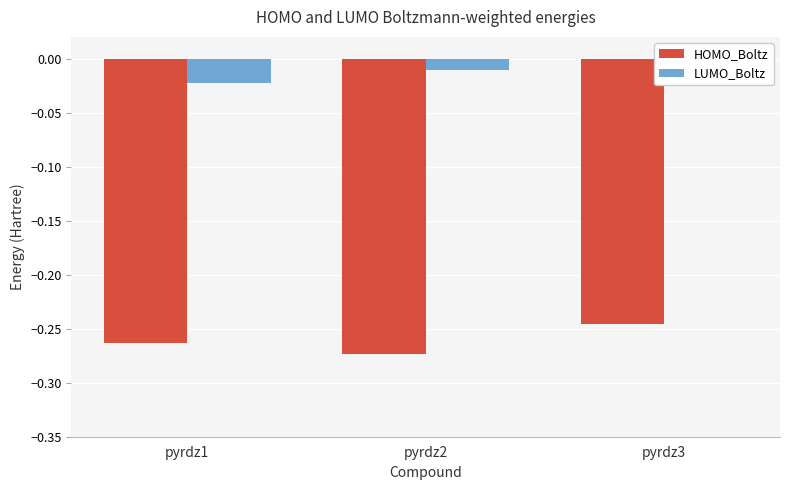

What are all the series names shown in the legend?

HOMO_Boltz, LUMO_Boltz